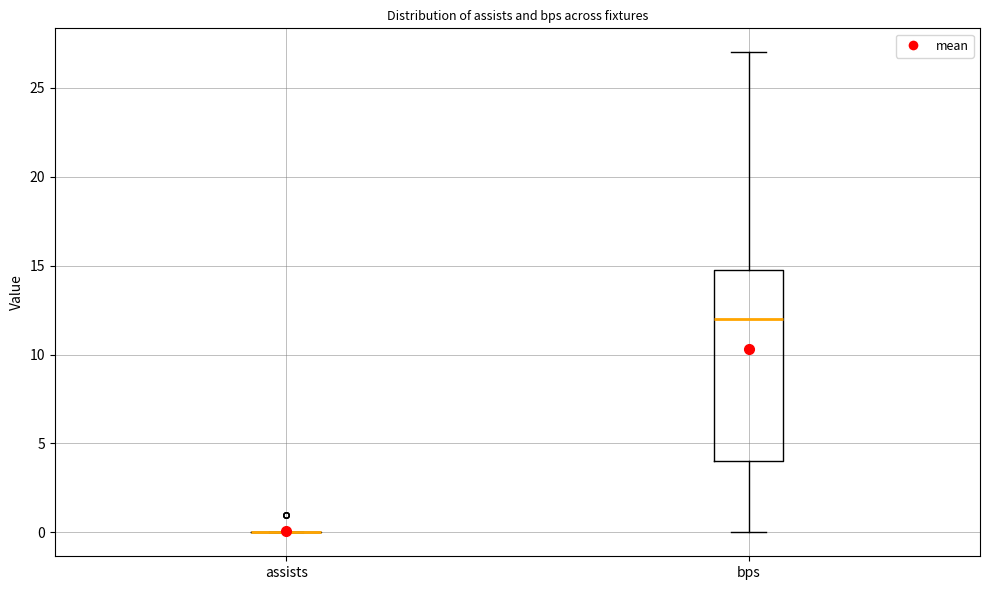

Comparing the boxes themselves (not the whiskers), which one is the tallest?

bps